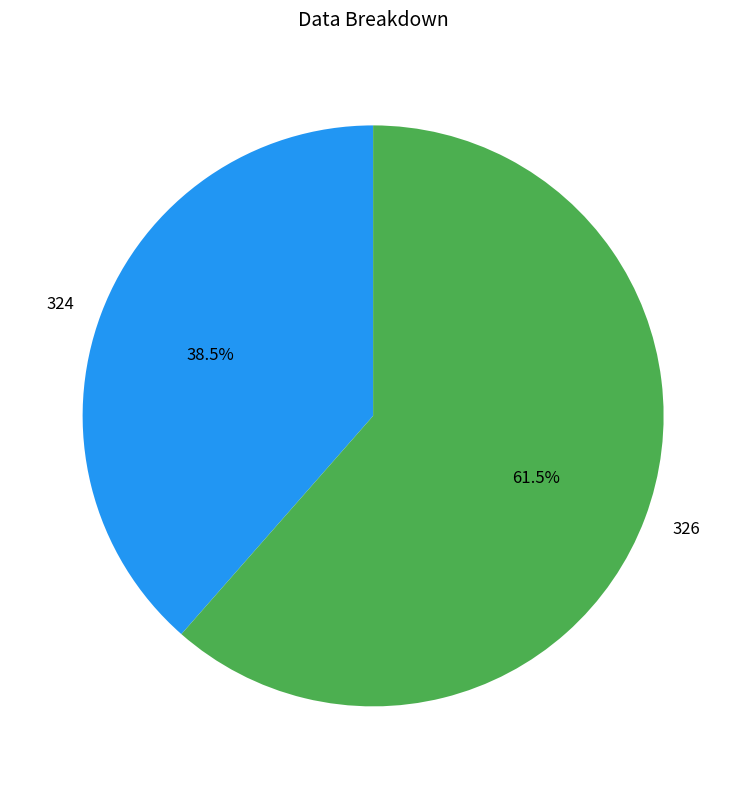

What percentage is NOT represented by 324?

61.5%